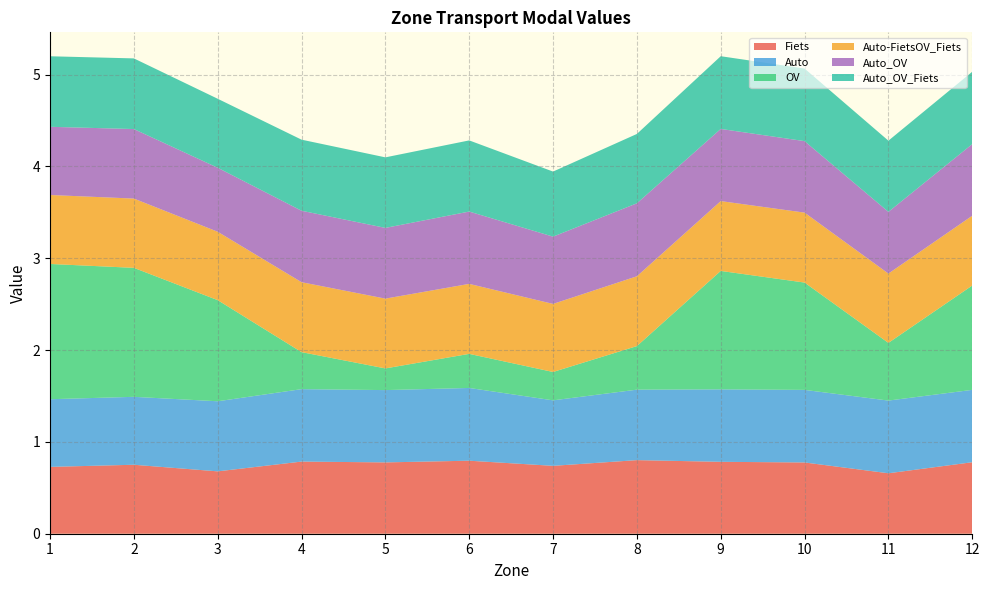

Reading left to right, list all the values displayed in this chart.

Fiets: 1=0.7	2=0.8	3=0.7	4=0.8	5=0.8	6=0.8	7=0.7	8=0.8	9=0.8	10=0.8	11=0.7	12=0.8
Auto: 1=0.7	2=0.7	3=0.8	4=0.8	5=0.8	6=0.8	7=0.7	8=0.8	9=0.8	10=0.8	11=0.8	12=0.8
OV: 1=1.5	2=1.4	3=1.1	4=0.4	5=0.2	6=0.4	7=0.3	8=0.5	9=1.3	10=1.2	11=0.6	12=1.1
Auto-FietsOV_Fiets: 1=0.8	2=0.8	3=0.7	4=0.8	5=0.8	6=0.8	7=0.7	8=0.8	9=0.8	10=0.8	11=0.8	12=0.8
Auto_OV: 1=0.7	2=0.8	3=0.7	4=0.8	5=0.8	6=0.8	7=0.7	8=0.8	9=0.8	10=0.8	11=0.7	12=0.8
Auto_OV_Fiets: 1=0.8	2=0.8	3=0.8	4=0.8	5=0.8	6=0.8	7=0.7	8=0.8	9=0.8	10=0.8	11=0.8	12=0.8